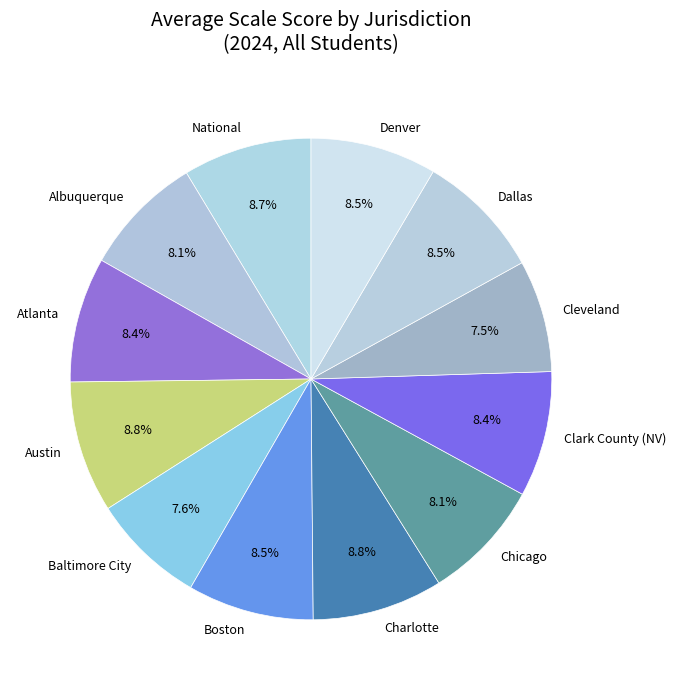

Combined, what portion of the pie is Chicago and Boston?

16.6%